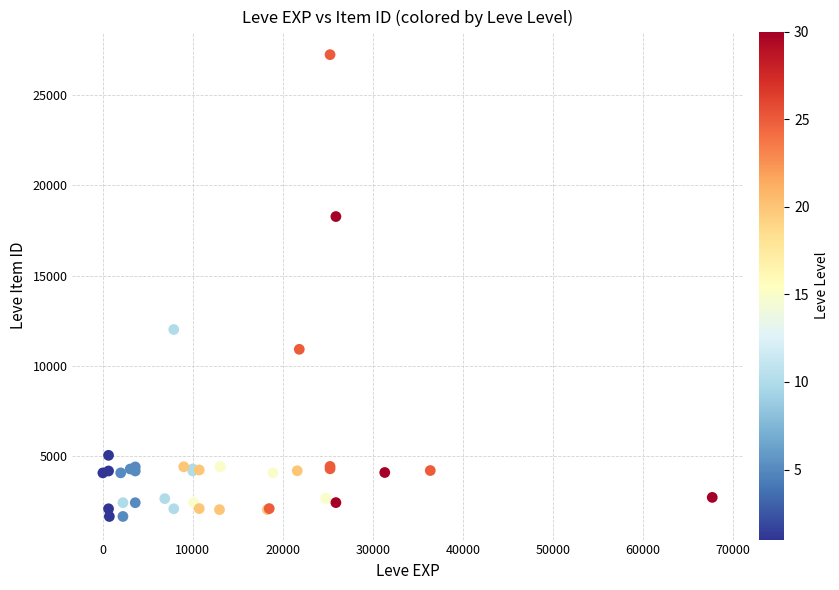

What Y value in the scatter plot is closest to 14448?

12018